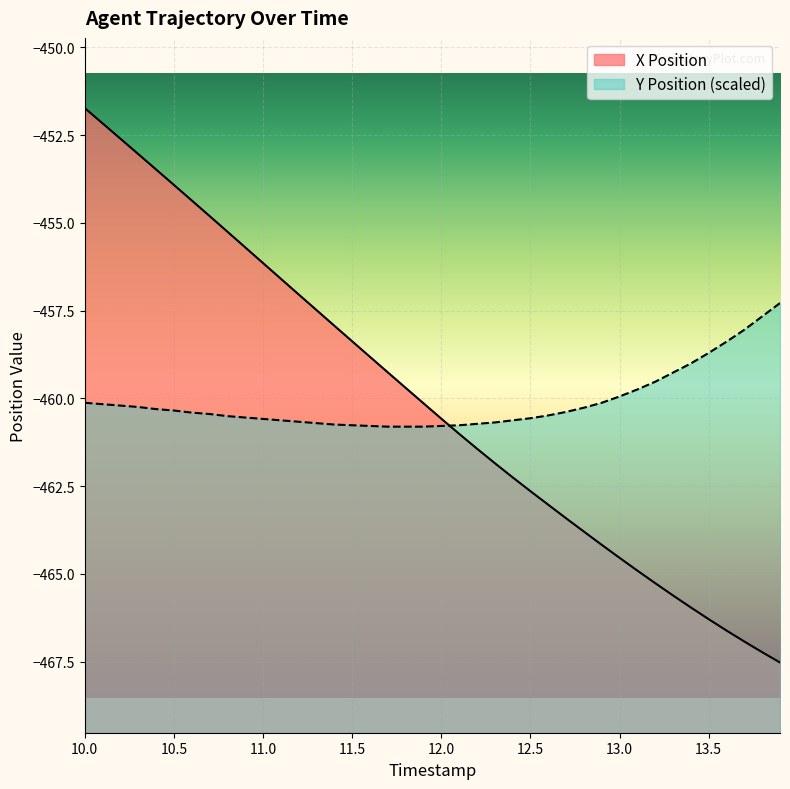

Which series has the widest spread of values?

X Position